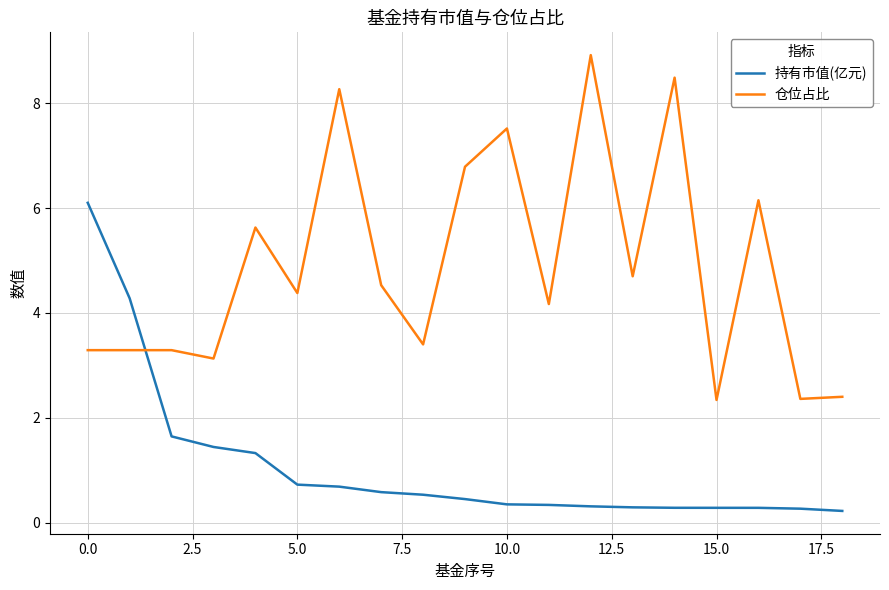

What are all the series names shown in the legend?

持有市值(亿元), 仓位占比